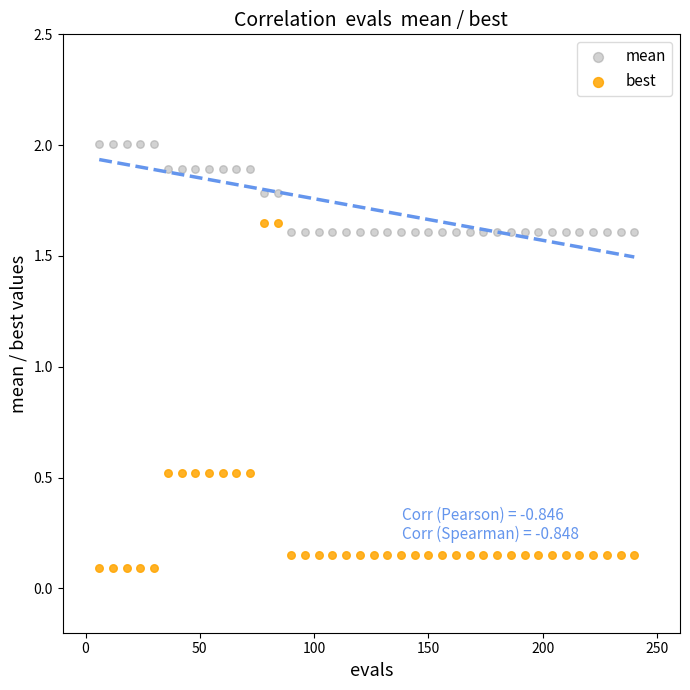

Which series has the widest spread of Y values?

best